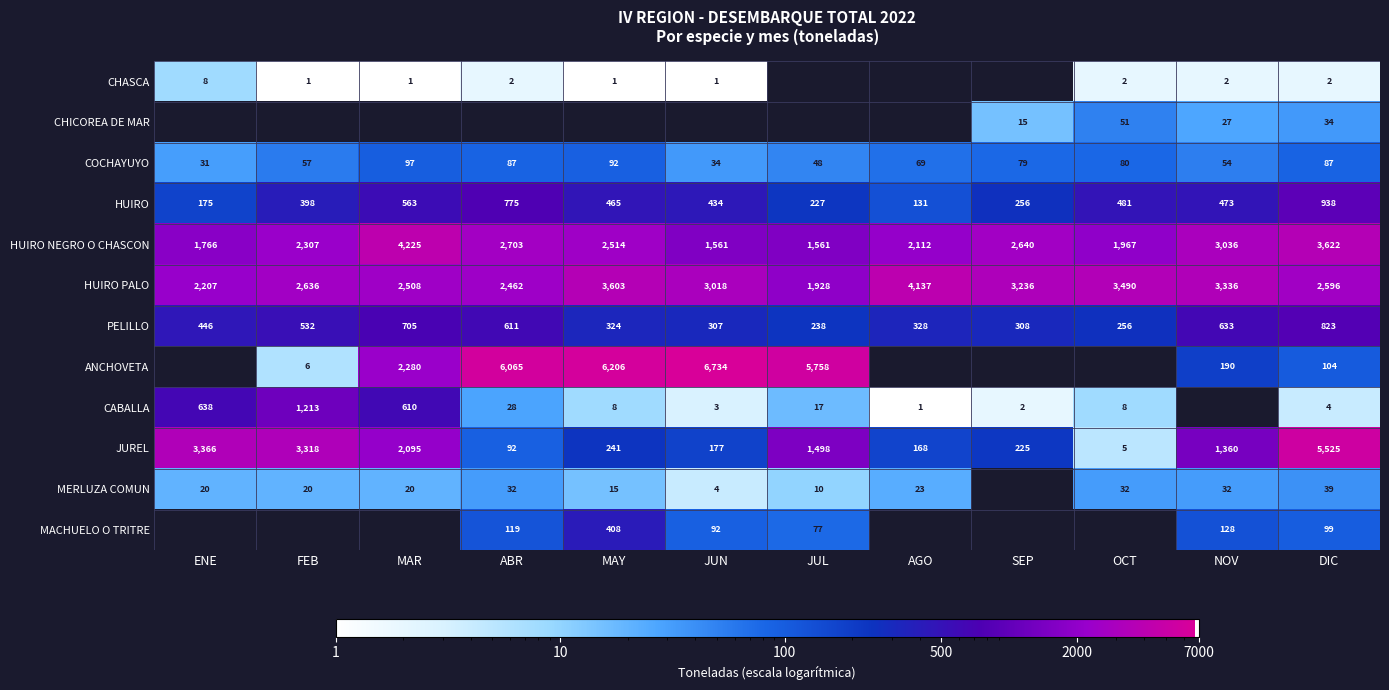

Read the COCHAYUYO value at MAR, to the nearest 10.

100